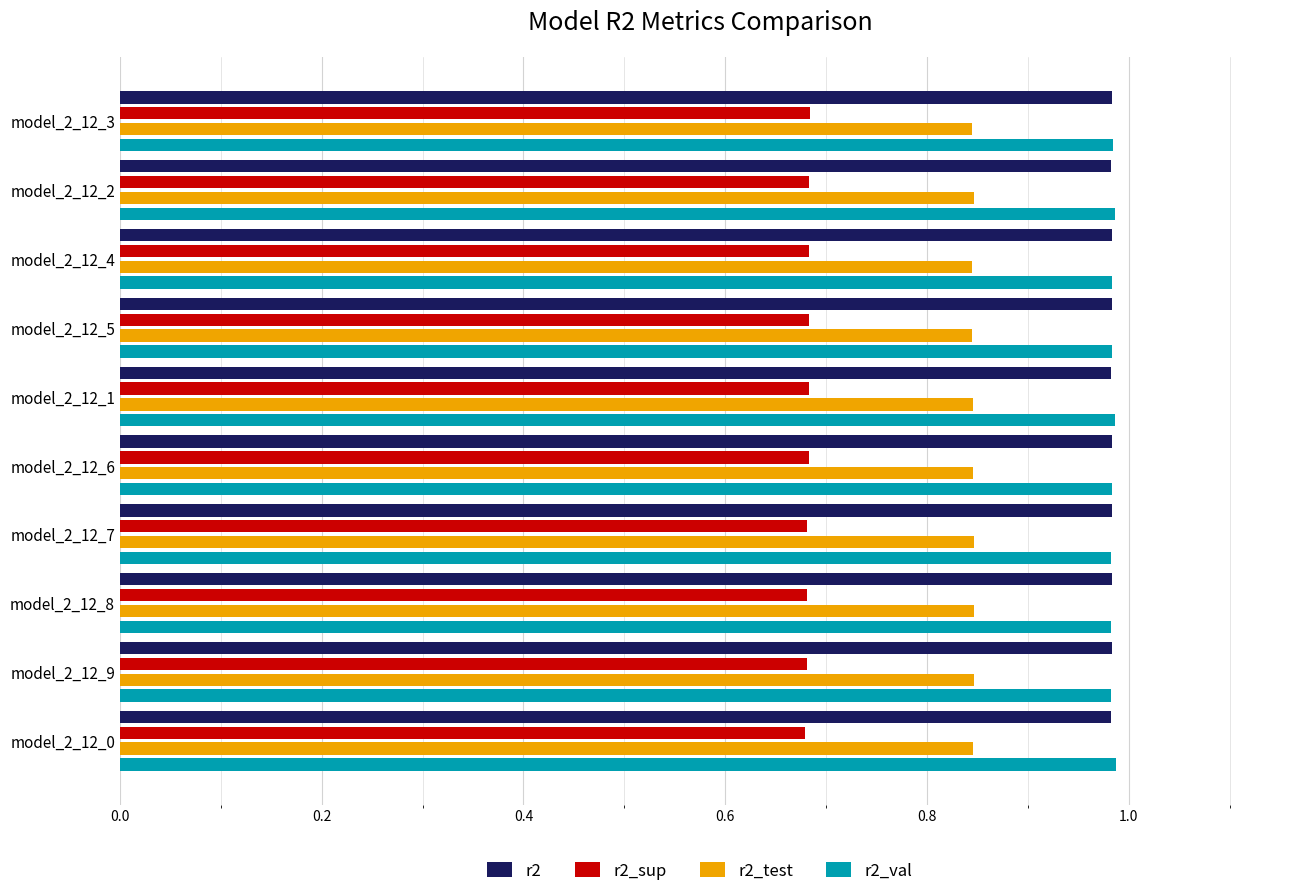

What is the sum of the r2 values at model_2_12_9 and model_2_12_7?

2.0